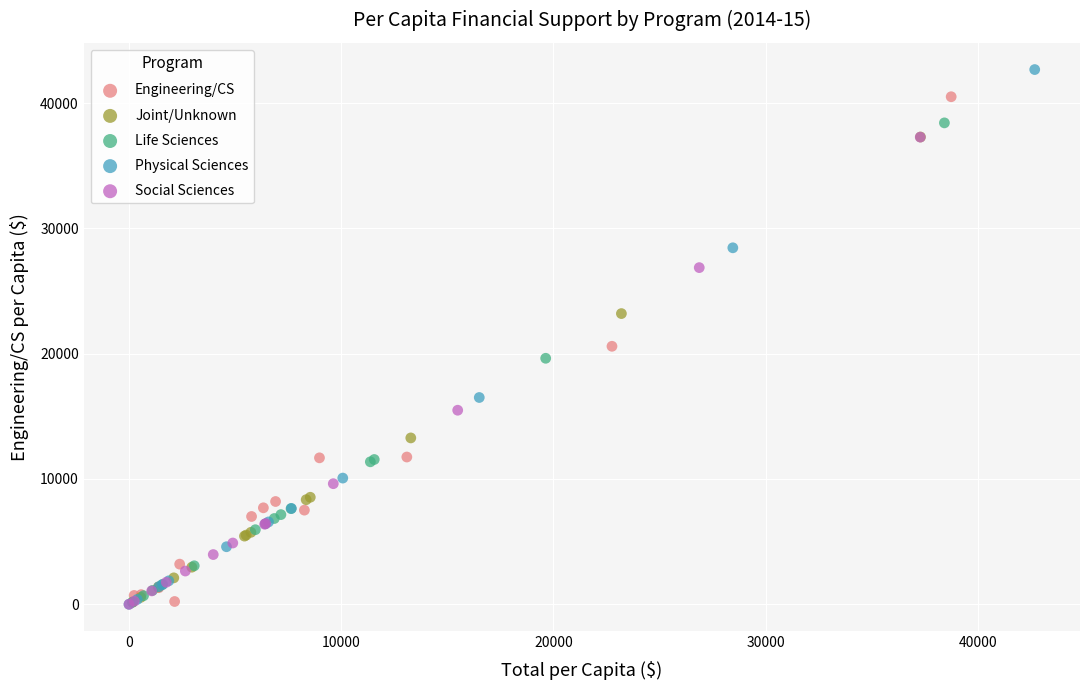

Which series has the widest spread of Y values?

Physical Sciences